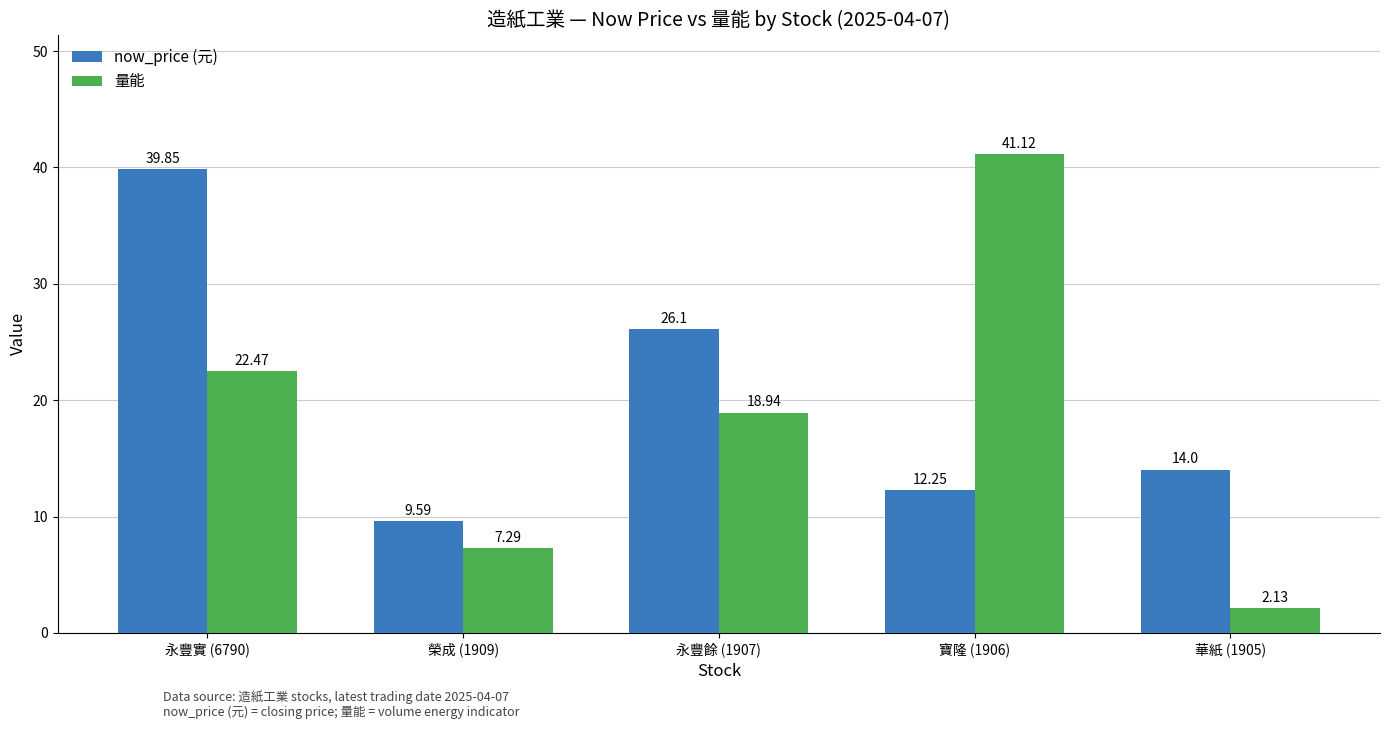

Between 榮成 (1909) and 永豐餘 (1907), which series saw the biggest shift?

now_price (元)